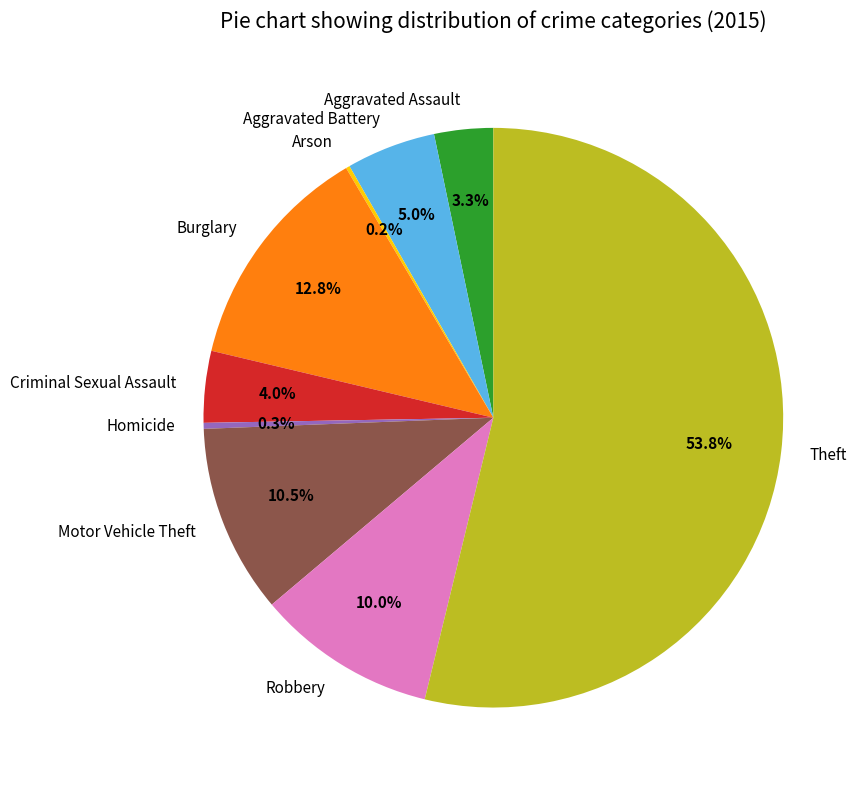

Is the sum of Motor Vehicle Theft and Burglary greater than half?

No